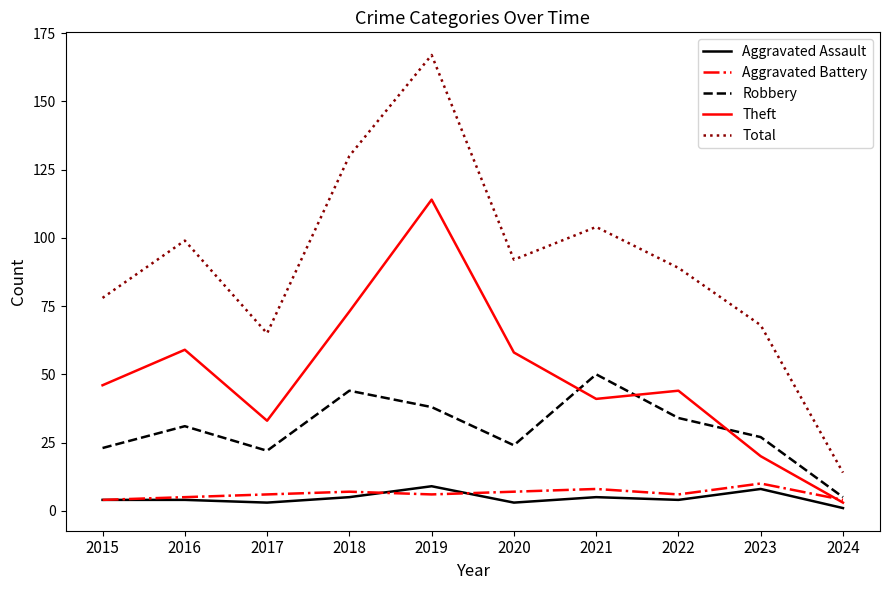

True or false: Aggravated Assault and Robbery cross at least once.

False